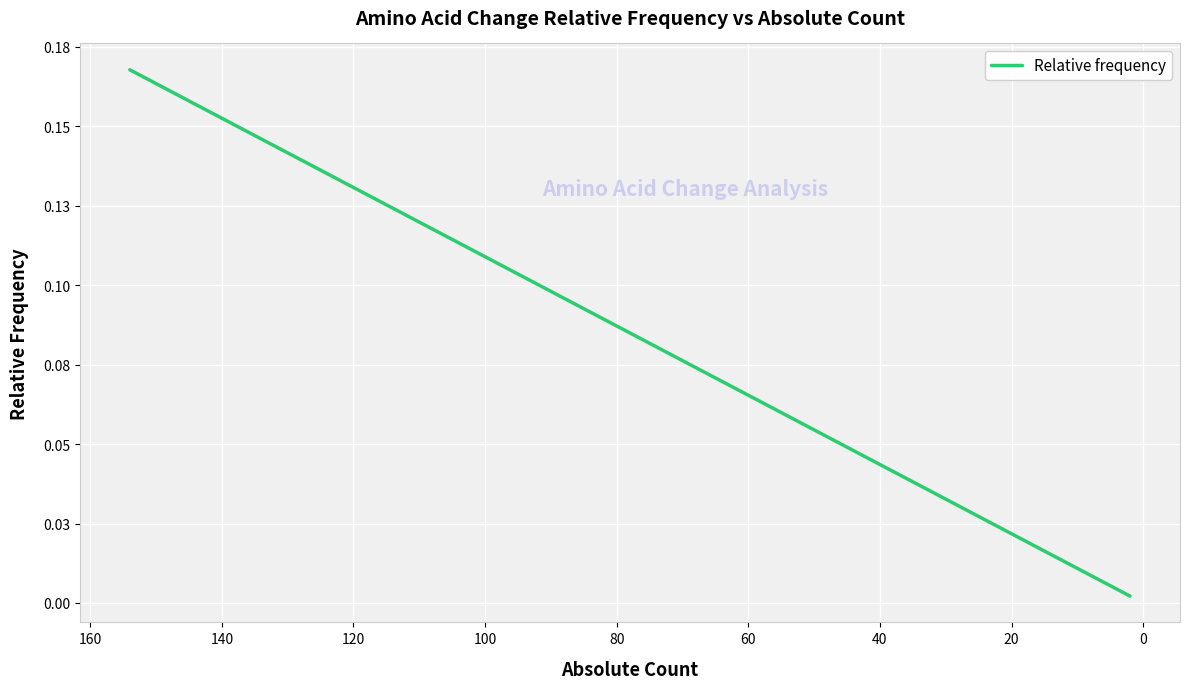

True or false: the data shows 0.0 at 140.

False